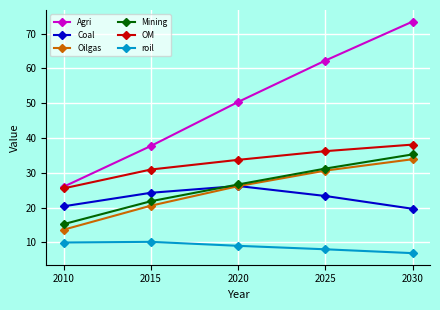

Count the number of categories in the chart.

5